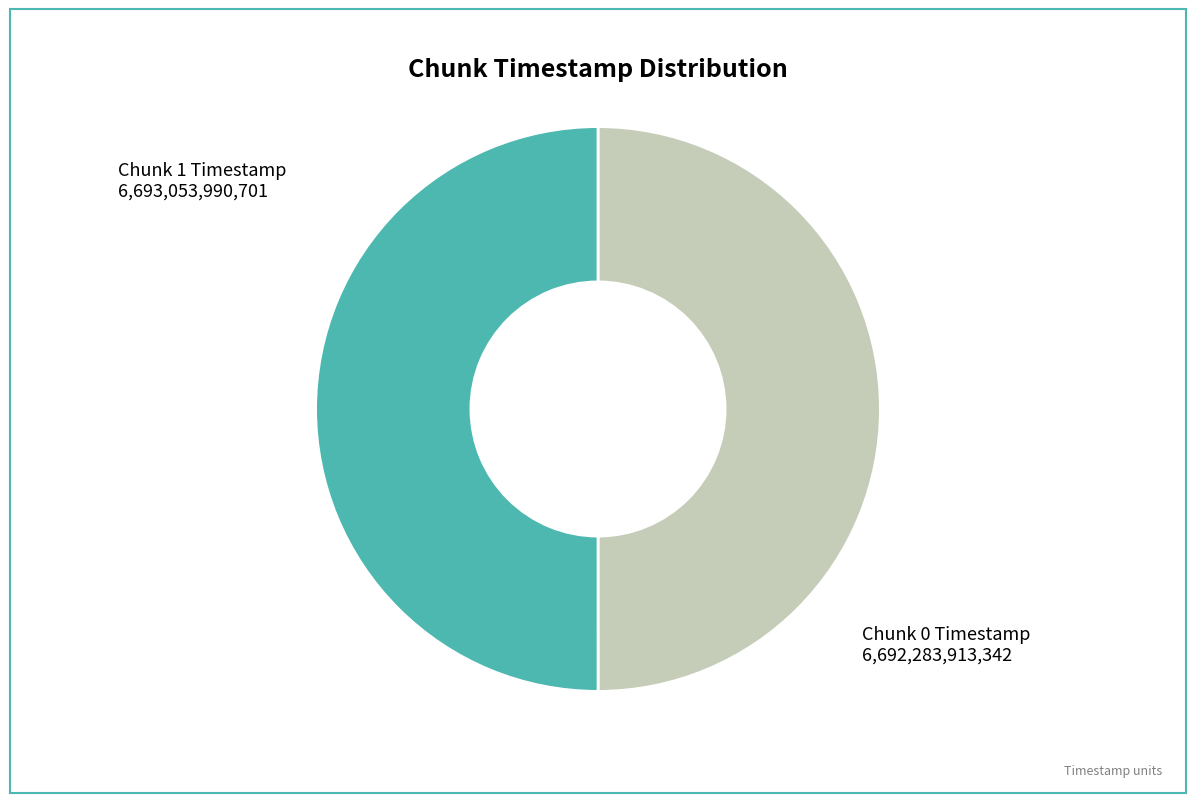

How many segments does this pie chart have?

2